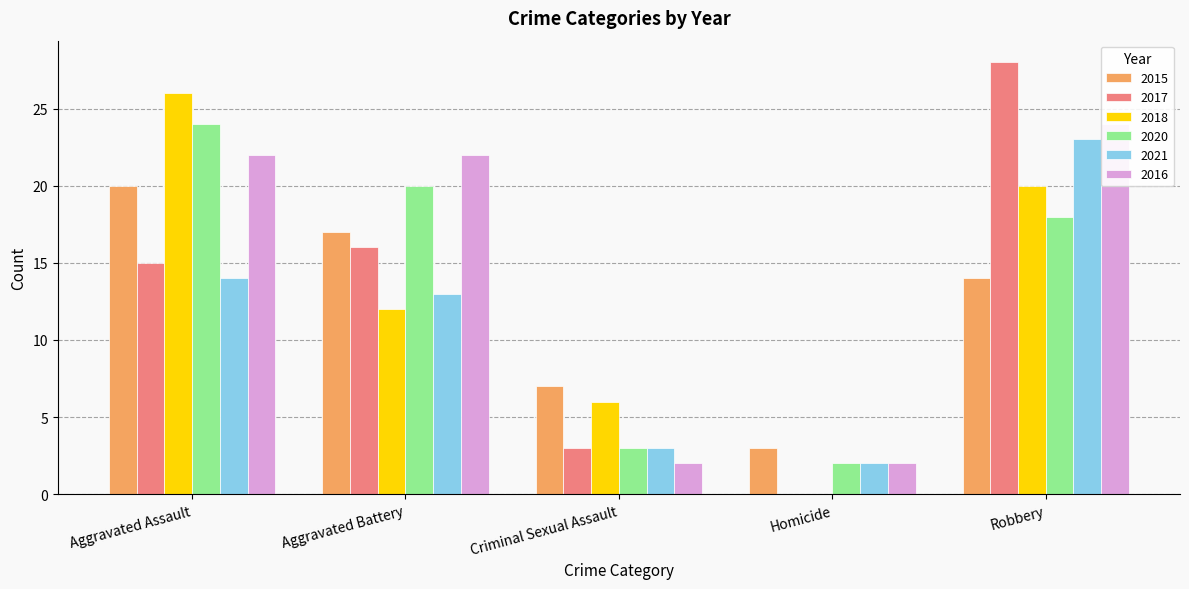

At which category is the sum across all series the highest?

Robbery